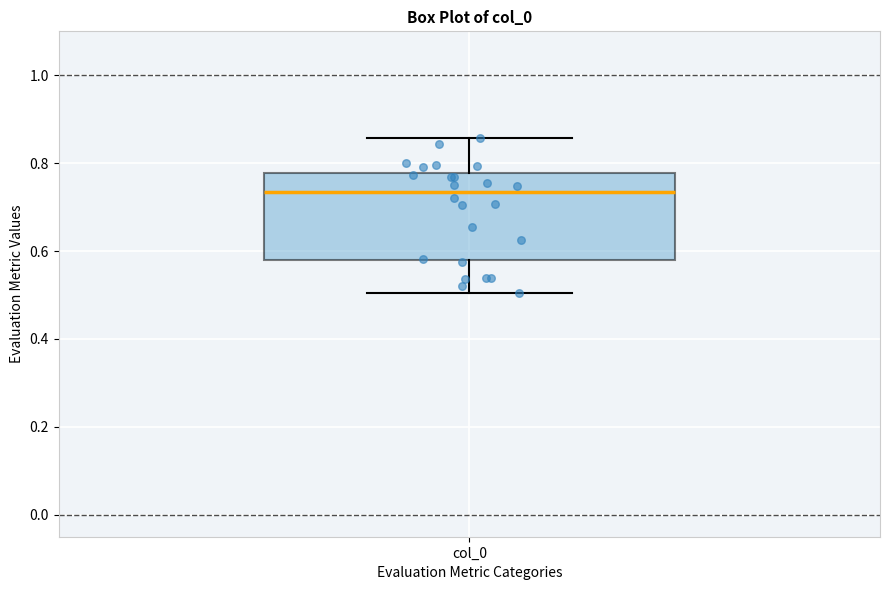

Transcribe this box plot: give where the median line is, the range the box spans, and where the two whiskers end, as read against the y-axis. The values are not printed on the chart, so give them approximately, as read against the axis.

median 0.74, box 0.58 to 0.78, whiskers 0.50 to 0.86